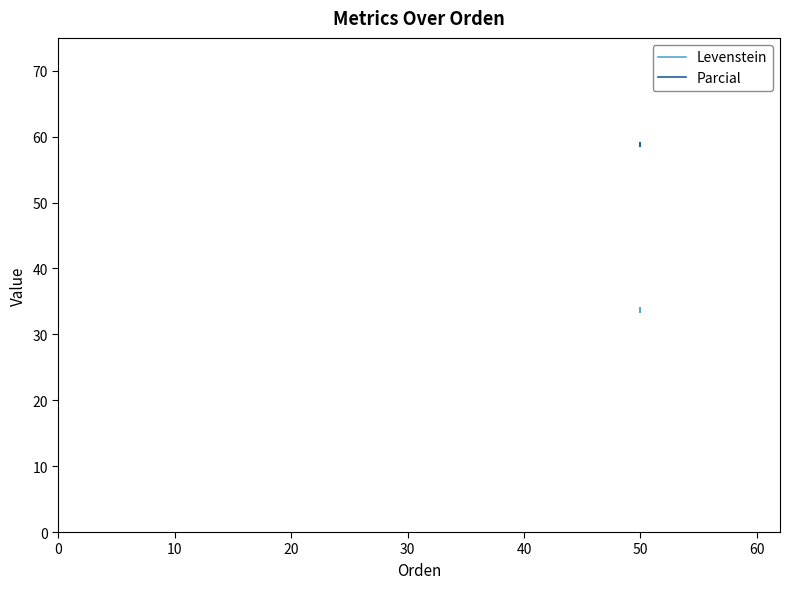

How many lines are shown in the chart?

2